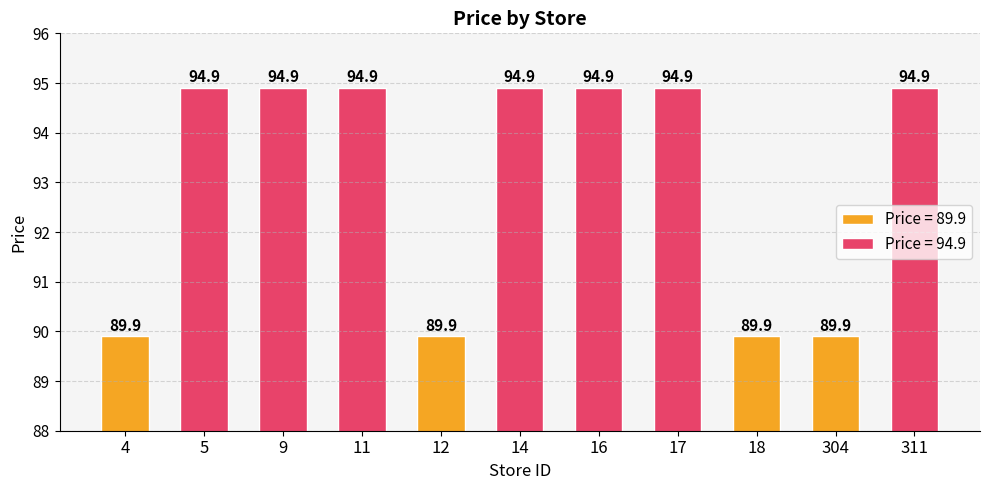

Which label corresponds to the smallest value in the chart?

4